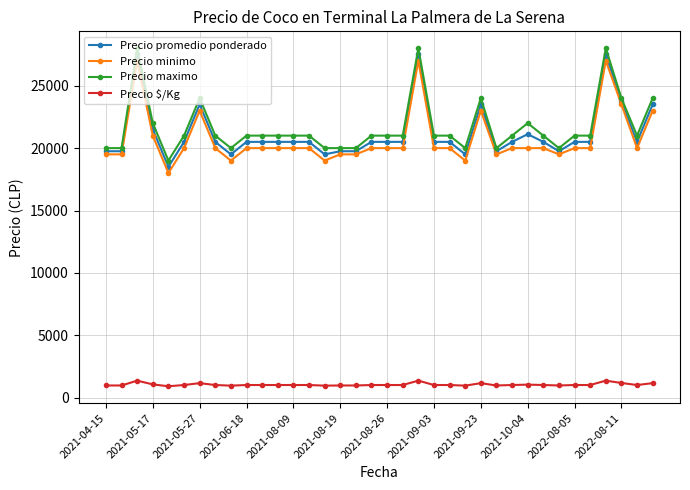

True or false: Precio promedio ponderado and Precio $/Kg intersect in this chart.

False